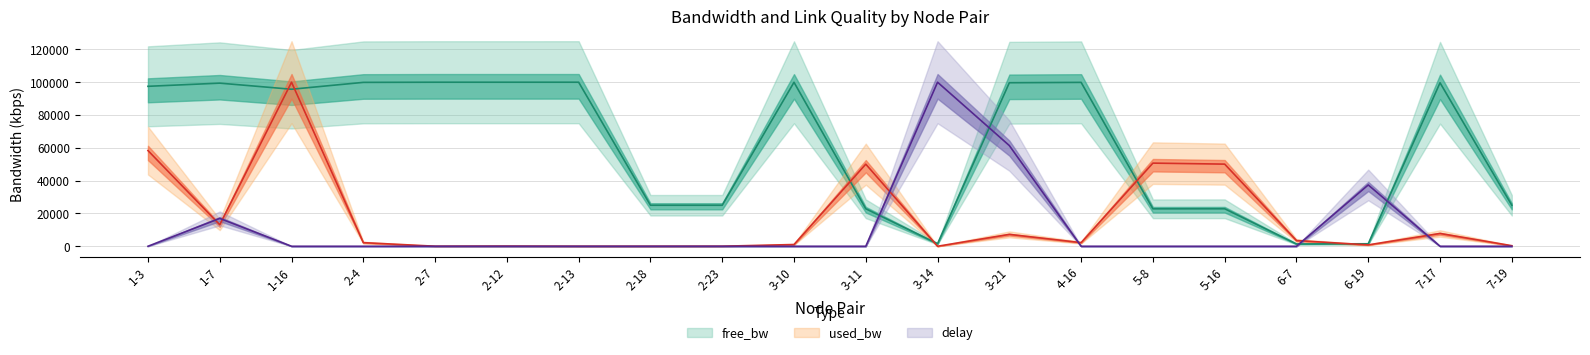

Reading left to right, list all the values displayed in this chart.

free_bw: 97504.5	99438.3	95722.1	99905.6	99998.6	99996.2	99999.8	24999.8	24998.7	99954.5	22858.5	1549.8	99689.8	99904.4	22831.3	22857.6	1400.8	1514.0	99666.0	24985.5
used_bw: 58335.1	13117.7	99999.8	2206.3	32.4	88.1	4.5	4.5	31.2	1063.5	50044.0	4.5	7250.5	2220.1	50684.9	50071.8	3488.5	840.6	7808.3	338.9
delay: 0.0	16977.7	0.0	0.0	0.0	0.0	0.0	0.0	0.0	0.0	0.0	99999.8	61377.8	0.0	0.0	0.0	0.0	37384.6	0.0	0.0